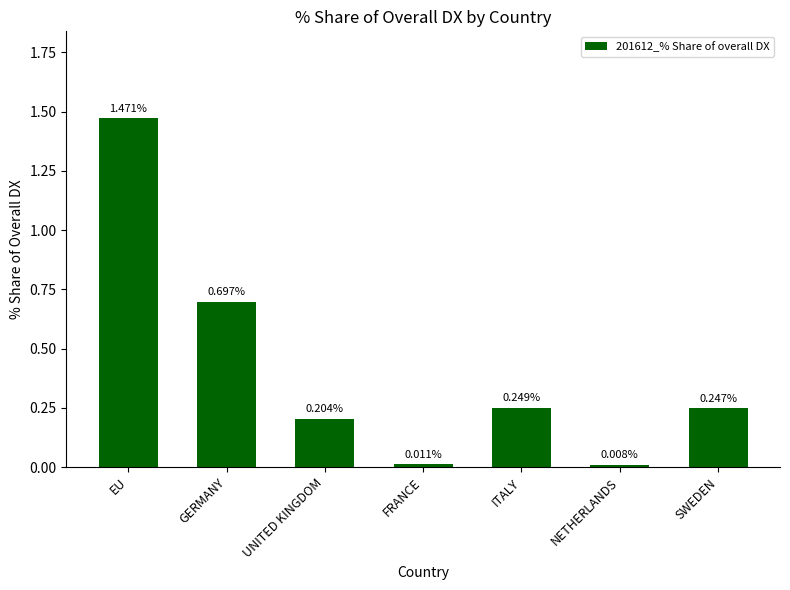

Which category has the lowest value across all series?

NETHERLANDS